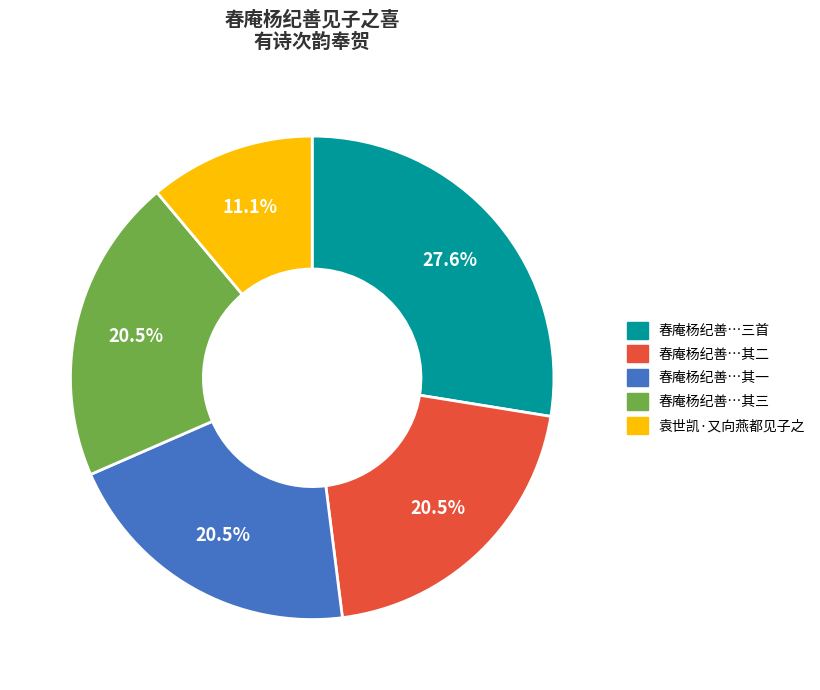

To the nearest percent, what is the average slice percentage?

20%